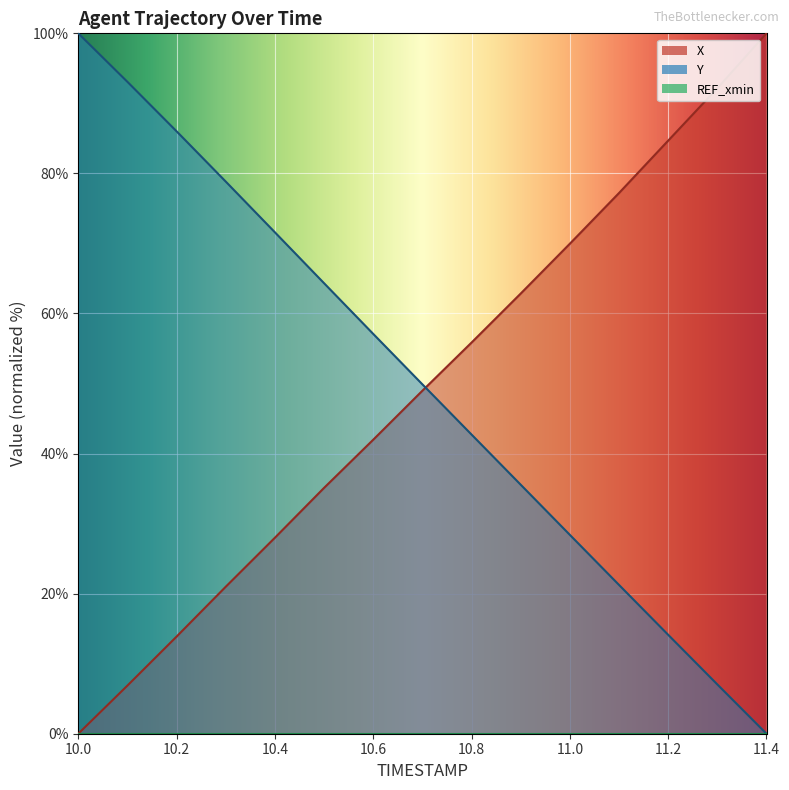

Between which two adjacent categories do Y and X first intersect?

10.7 and 10.8